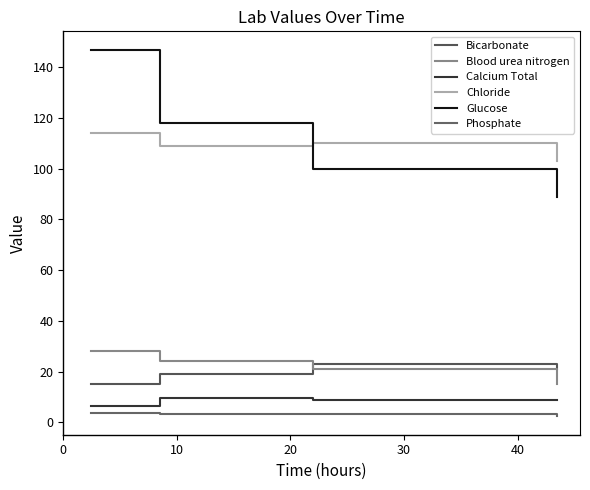

How many lines are shown in the chart?

6